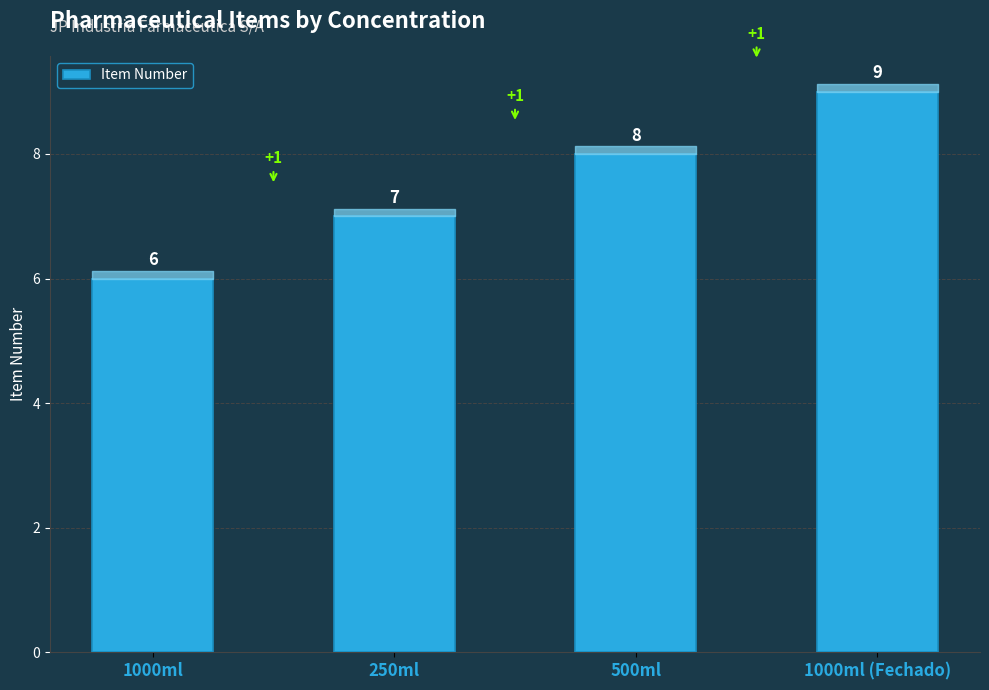

What is the difference between the values at 1000ml (Fechado) and 250ml?

2